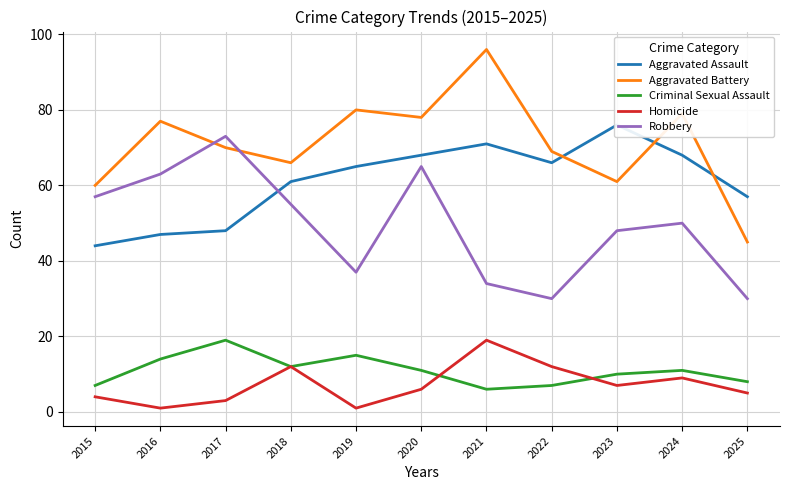

At which label does Aggravated Assault first exceed 65?

2020